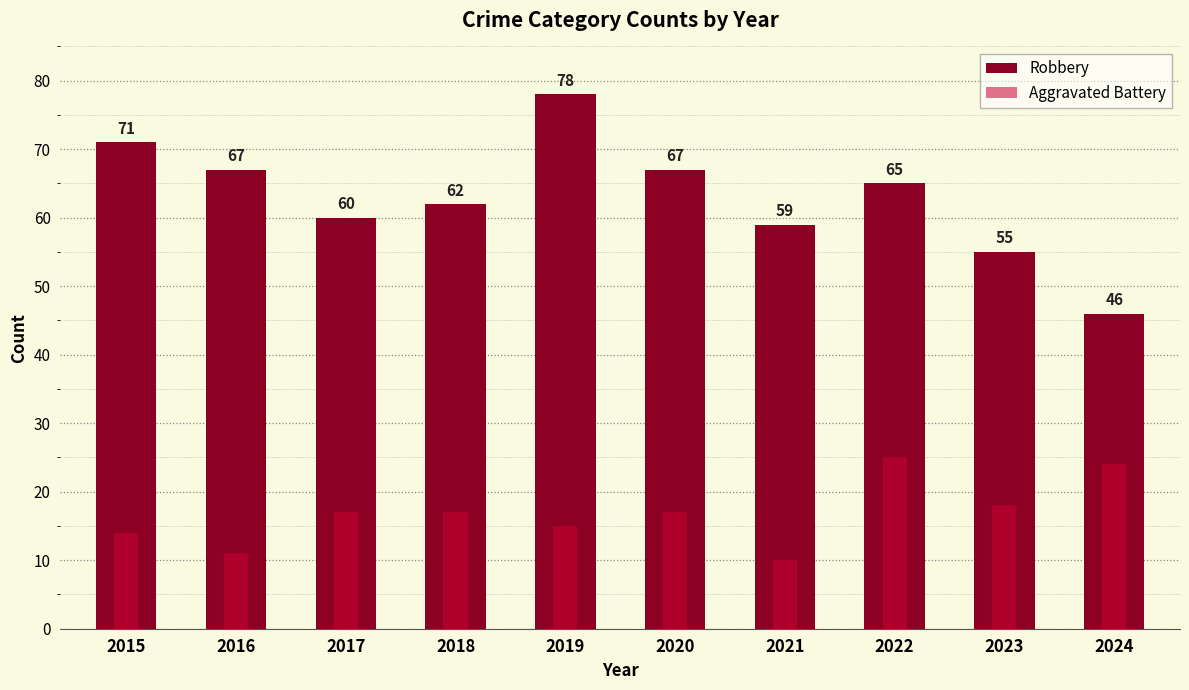

Rank the categories by Robbery value from highest to lowest.

2019, 2015, 2016, 2020, 2022, 2018, 2017, 2021, 2023, 2024